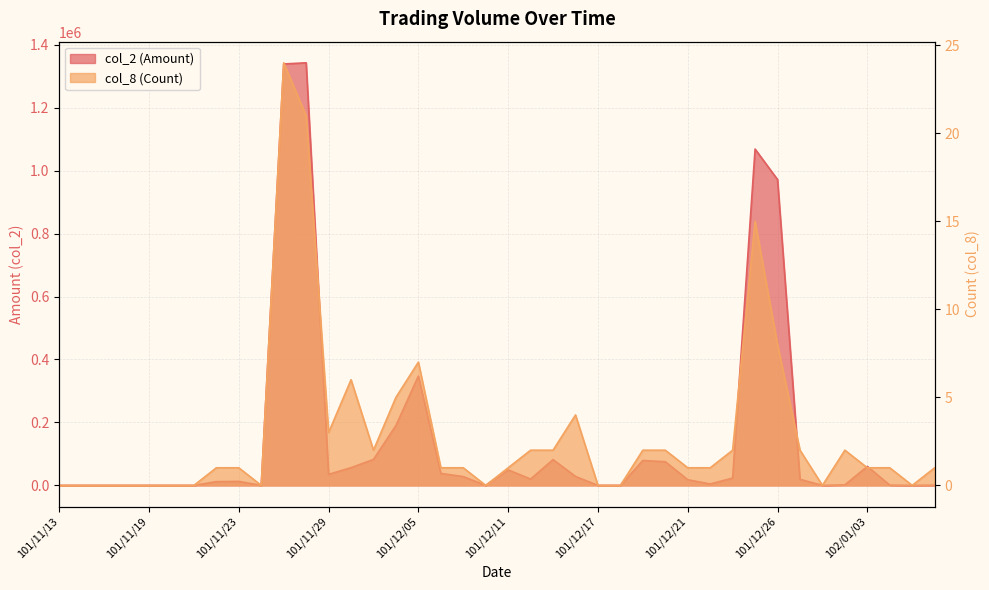

True or false: col_2 (Amount) and col_8 (Count) cross at least once.

False